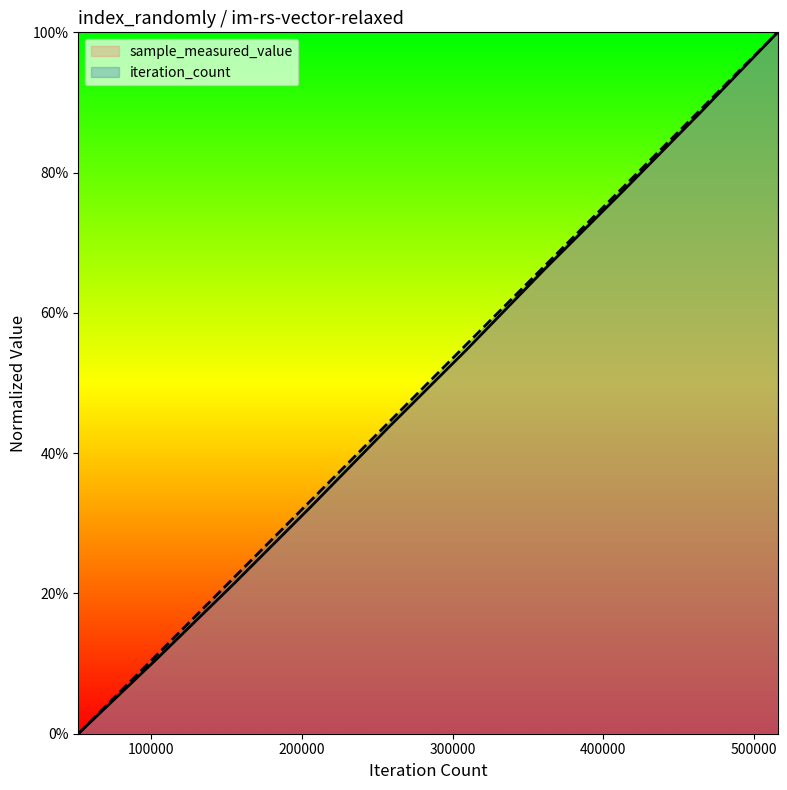

What value does the iteration_count series have at 257810?

0.4